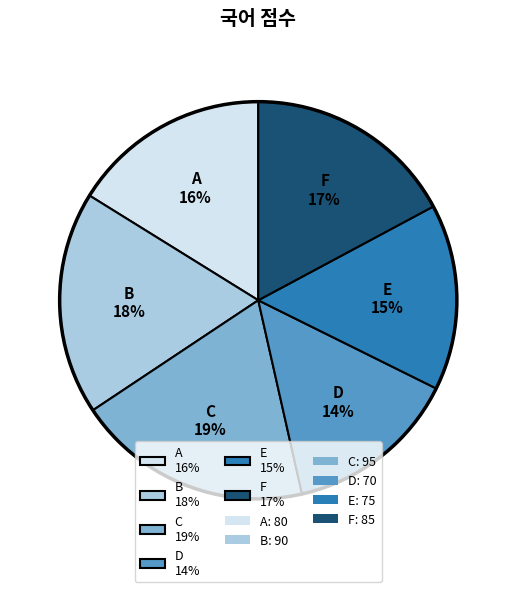

How many segments does this pie chart have?

6